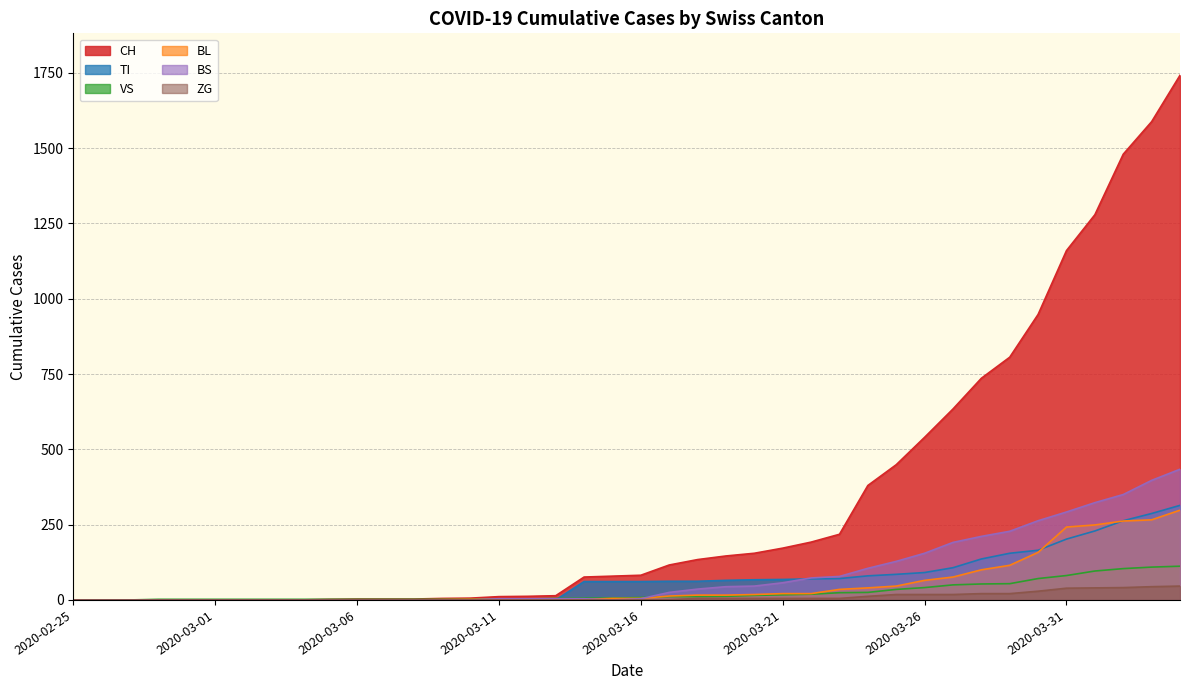

True or false: VS has more than 2 points higher than both neighbors.

False